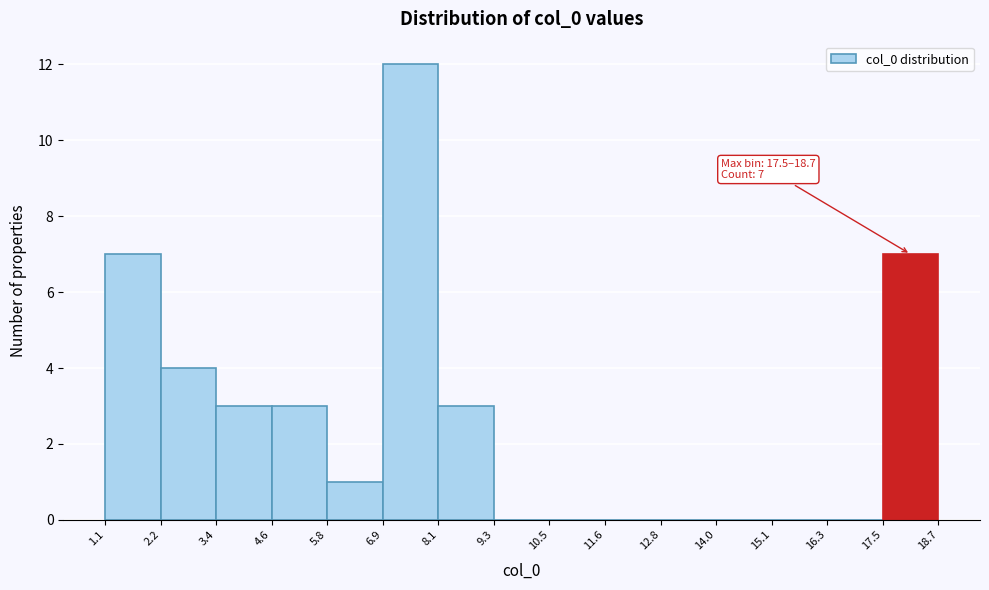

Over which range of the x-axis is the bar tallest?

6.9 to 8.1